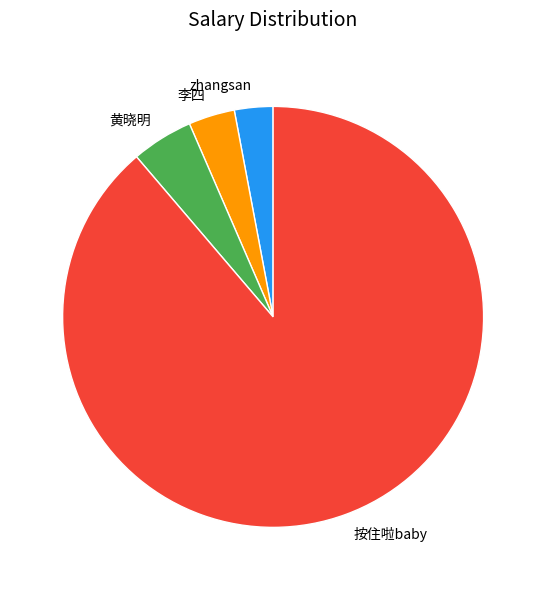

Rank the categories by value from highest to lowest.

按住啦baby, 黄晓明, 李四, zhangsan